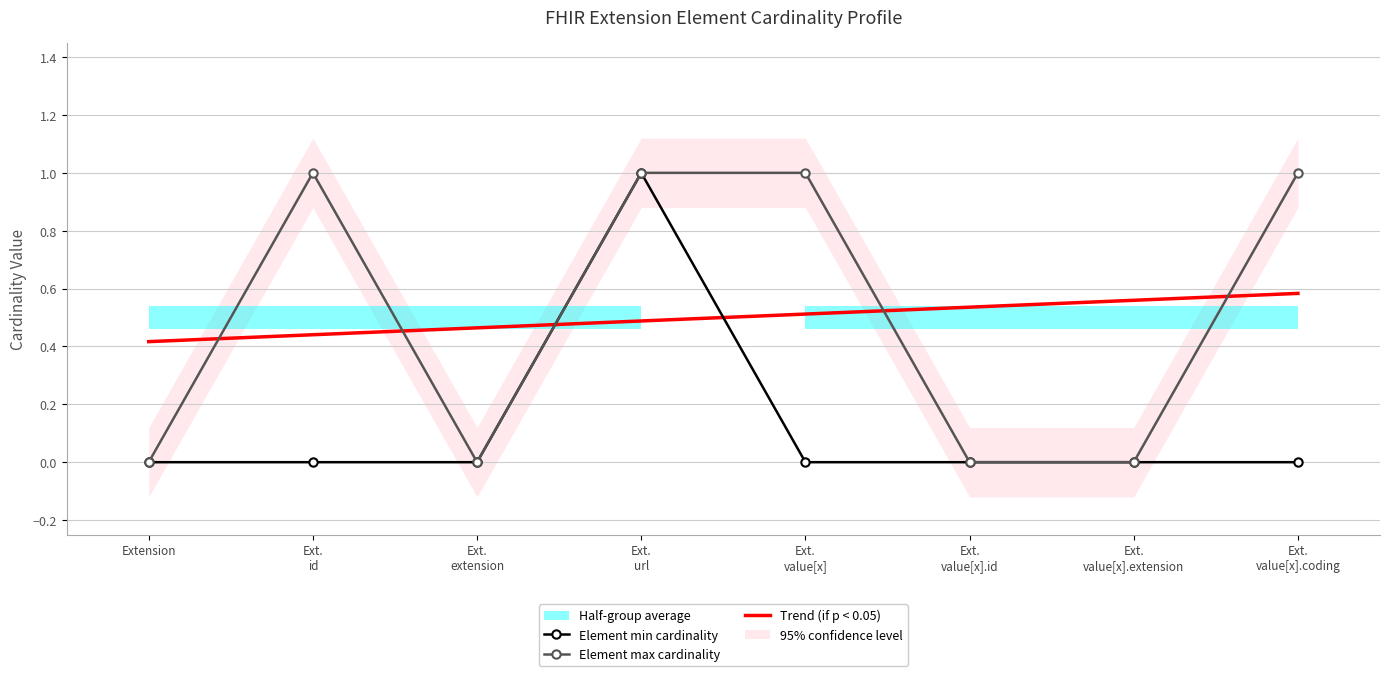

What position from the left is Ext.
url?

4